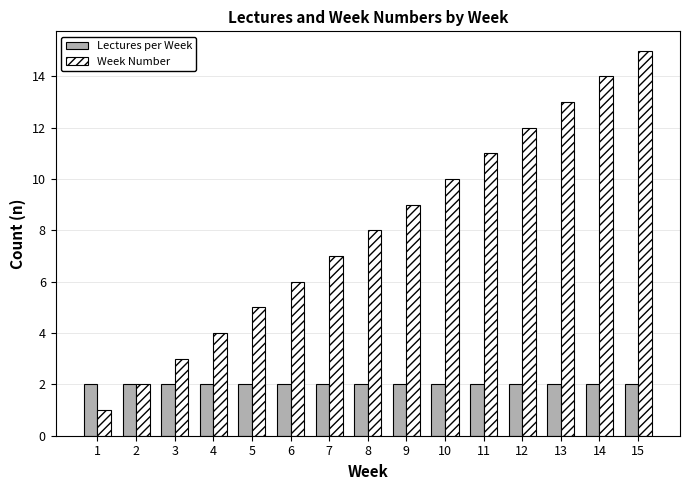

Rank the series by their average value, from lowest to highest.

Lectures per Week, Week Number